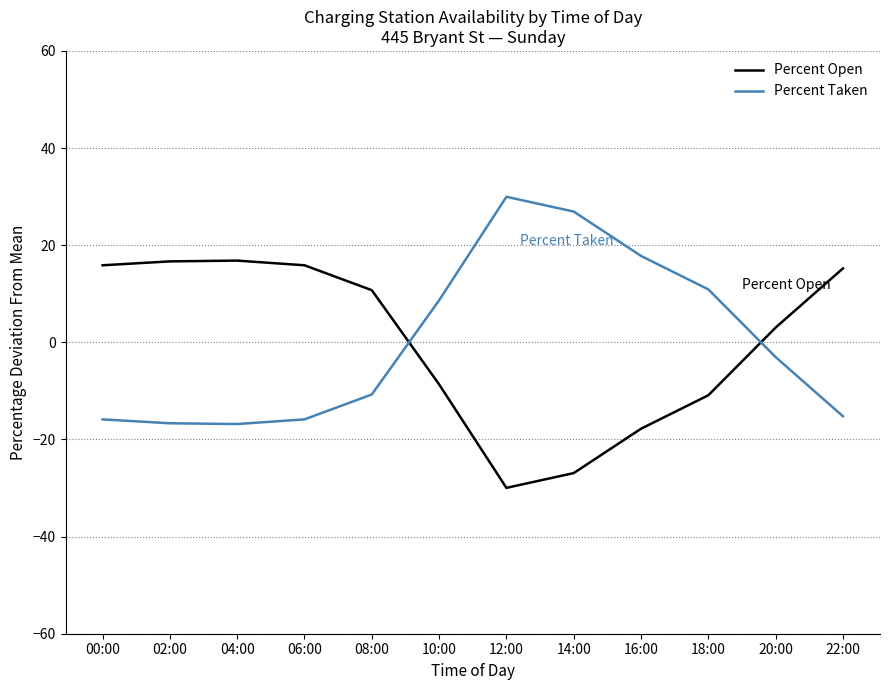

What is the lowest value of the Percent Taken series?

-16.8